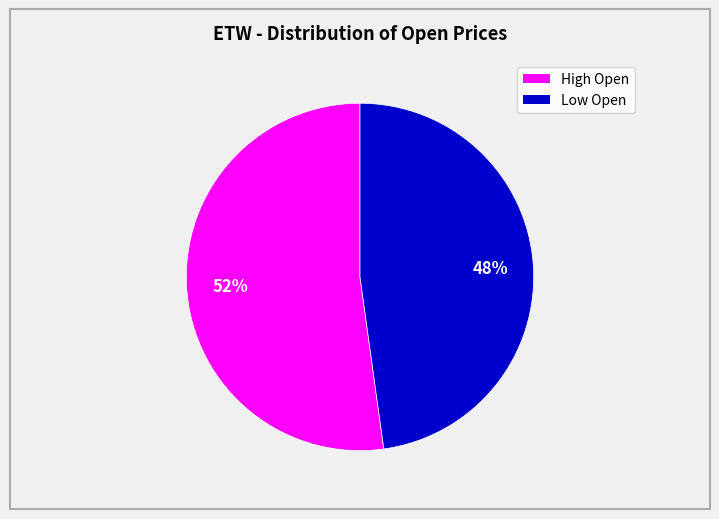

Count the number of slices in the pie.

2